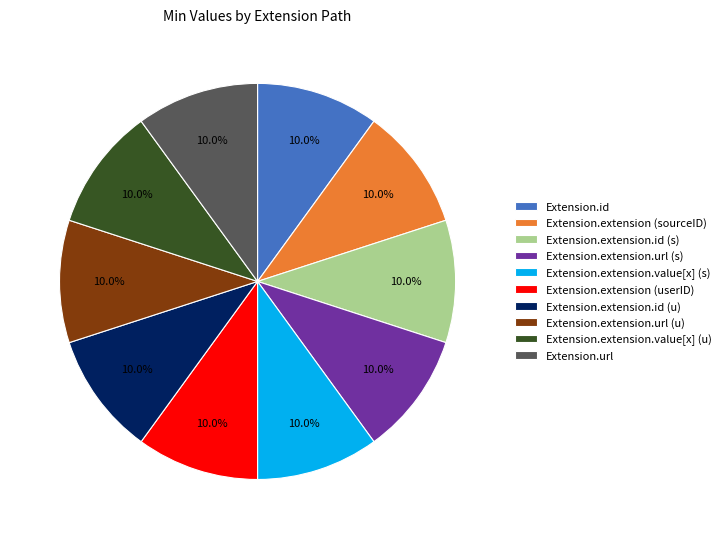

What is the total percentage of Extension.extension.url (u) and Extension.extension.value[x] (u)?

20.0%